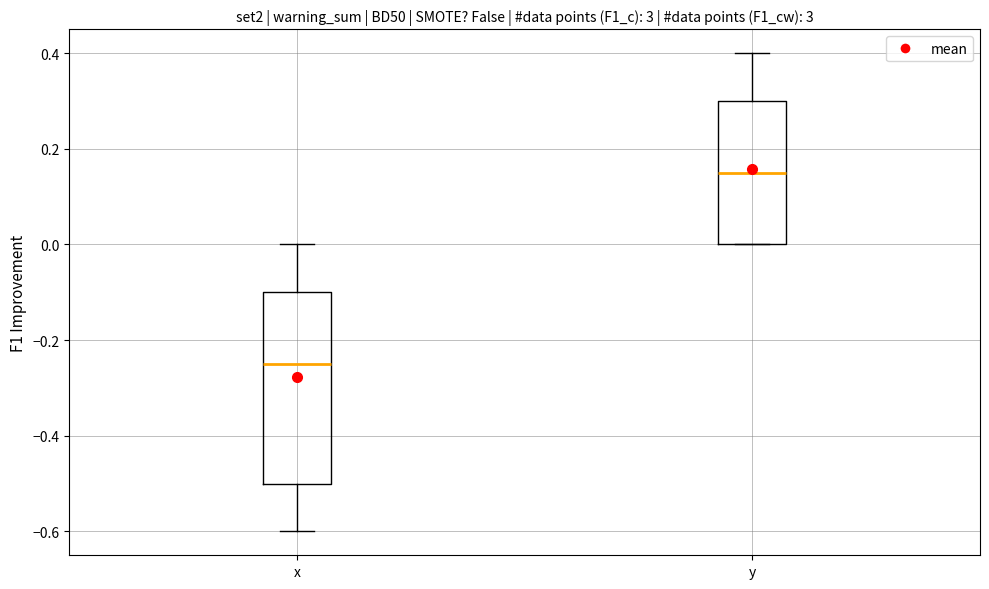

Reading left to right, read every box against the y-axis: the position of its median line, the range the box covers, and the ends of its whiskers. The values are not printed on the chart, so give them approximately, as read against the axis.

x: median -0.24, box -0.50 to -0.10, whiskers -0.60 to 0.00
y: median 0.16, box 0.00 to 0.30, whiskers 0.00 to 0.40